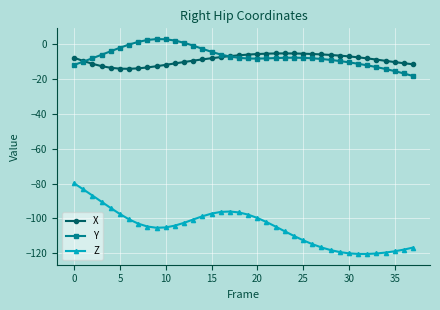

What is the value of the X point at the 24th from the left?

-5.2